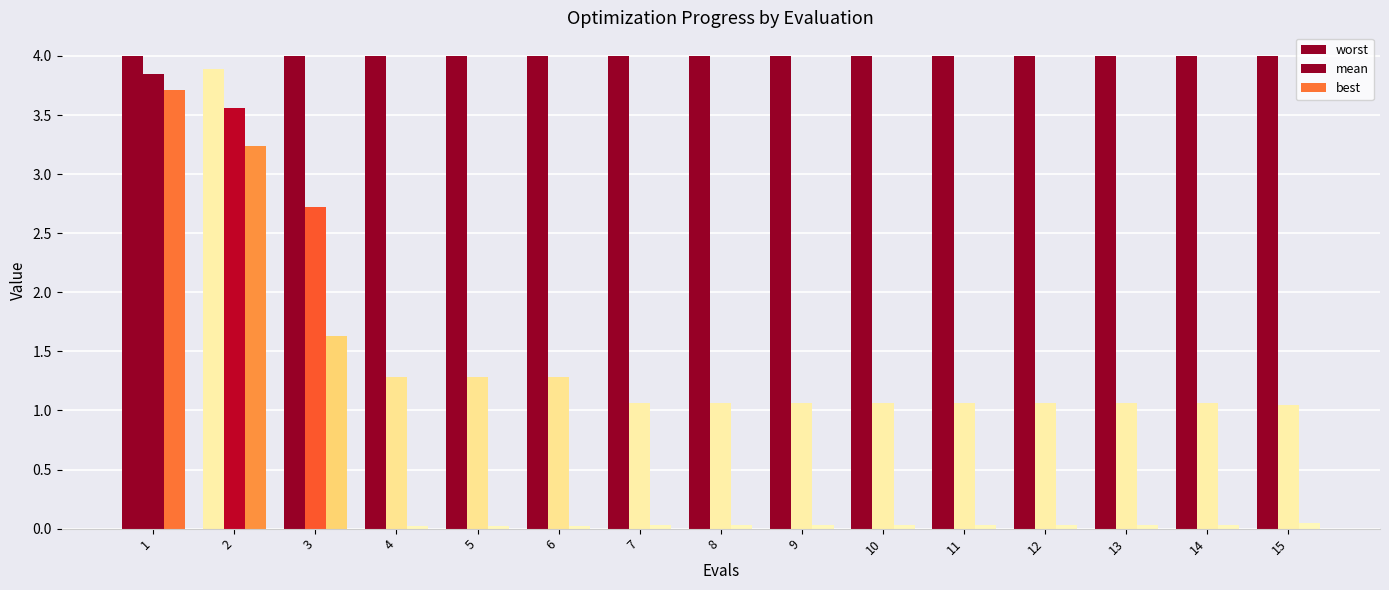

At which label is mean closest to 2?

4